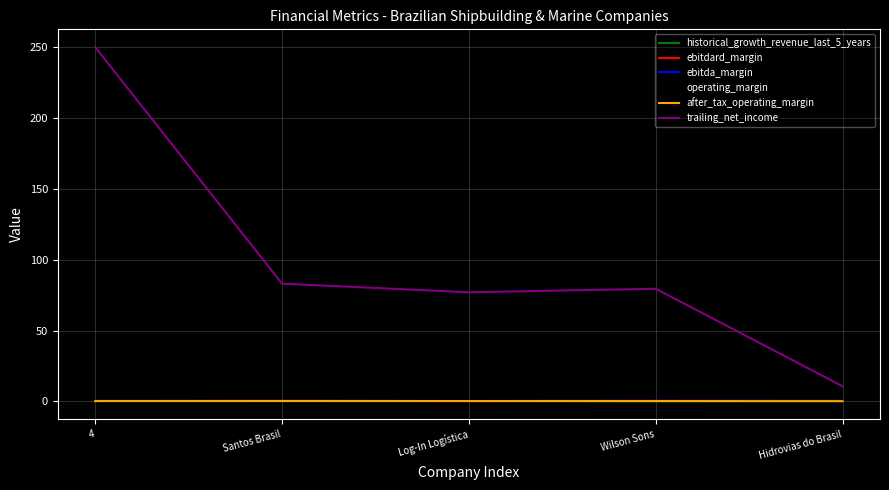

True or false: ebitda_margin and after_tax_operating_margin intersect in this chart.

False